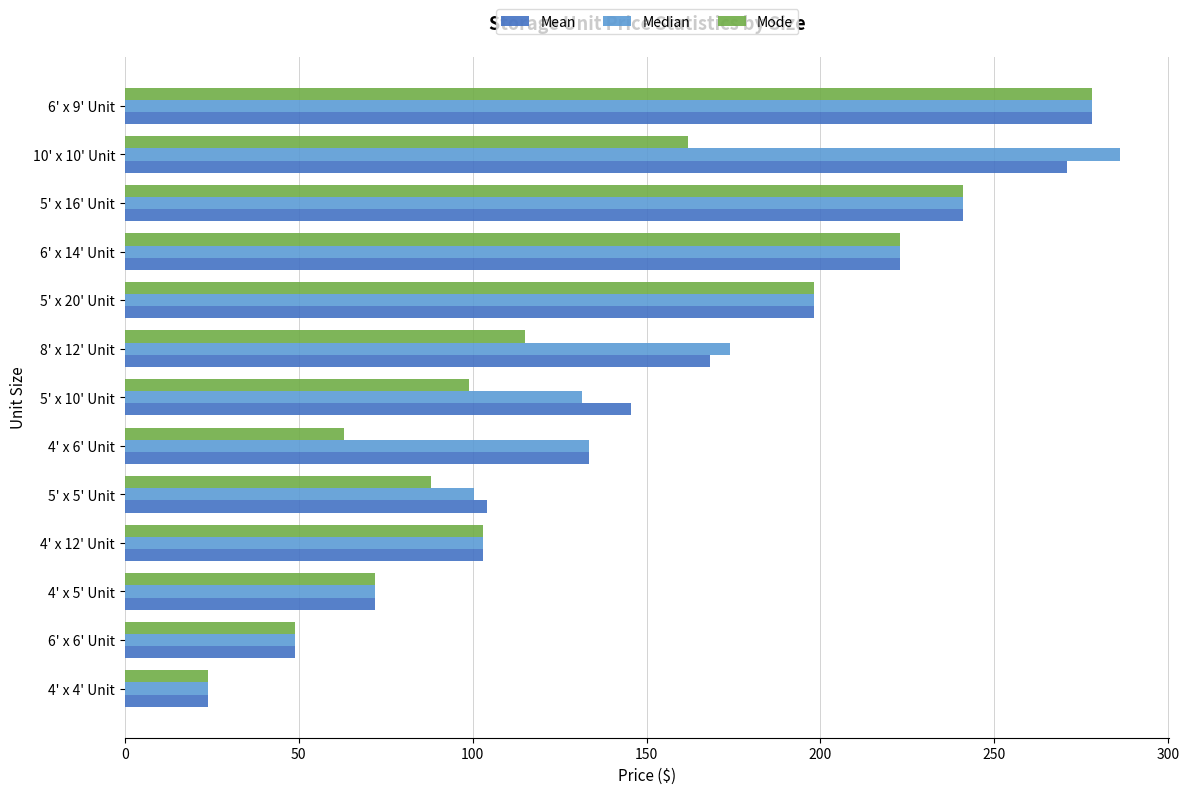

Which category has the lowest value in the Mode series?

4' x 4' Unit